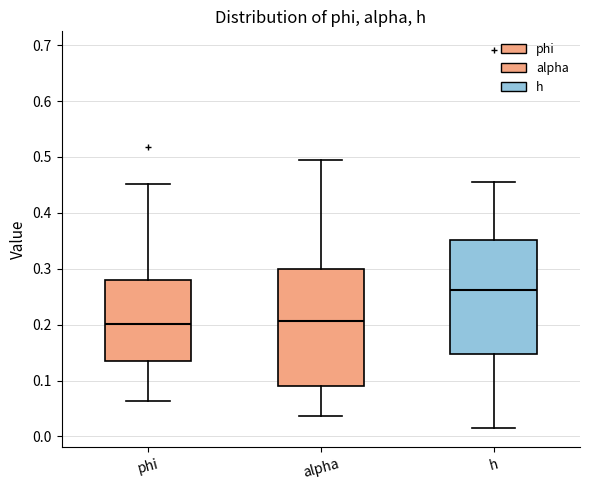

Reading left to right, read every box against the y-axis: the position of its median line, the range the box covers, and the ends of its whiskers. The values are not printed on the chart, so give them approximately, as read against the axis.

phi: median 0.20, box 0.14 to 0.28, whiskers 0.06 to 0.45
alpha: median 0.21, box 0.09 to 0.30, whiskers 0.04 to 0.50
h: median 0.26, box 0.15 to 0.35, whiskers 0.01 to 0.46